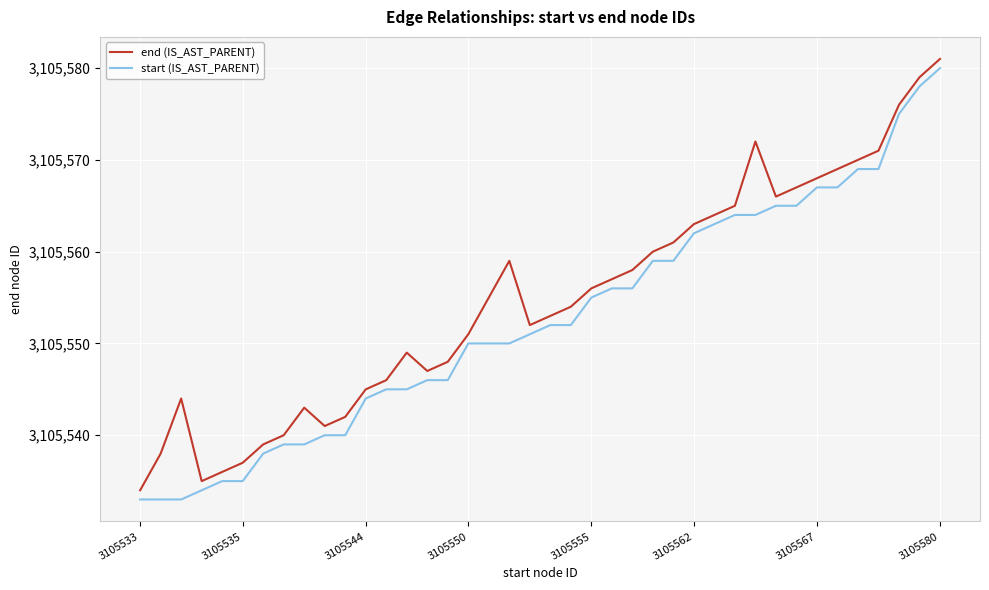

Reading left to right, extract all data points from this chart.

end (IS_AST_PARENT): 3105534	3105538	3105544	3105535	3105536	3105537	3105539	3105540	3105543	3105541	3105542	3105545	3105546	3105549	3105547	3105548	3105551	3105555	3105559	3105552	3105553	3105554	3105556	3105557	3105558	3105560	3105561	3105563	3105564	3105565	3105572	3105566	3105567	3105568	3105569	3105570	3105571	3105576	3105579	3105581
start (IS_AST_PARENT): 3105533	3105533	3105533	3105534	3105535	3105535	3105538	3105539	3105539	3105540	3105540	3105544	3105545	3105545	3105546	3105546	3105550	3105550	3105550	3105551	3105552	3105552	3105555	3105556	3105556	3105559	3105559	3105562	3105563	3105564	3105564	3105565	3105565	3105567	3105567	3105569	3105569	3105575	3105578	3105580